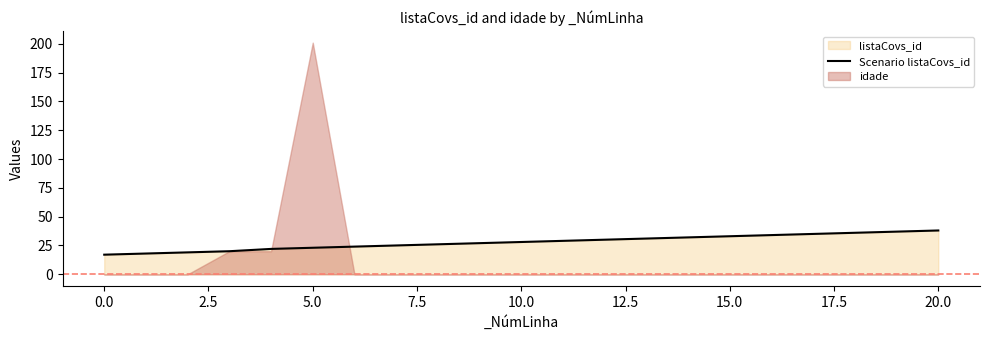

True or false: there are more than 1 points higher than both neighbors.

False